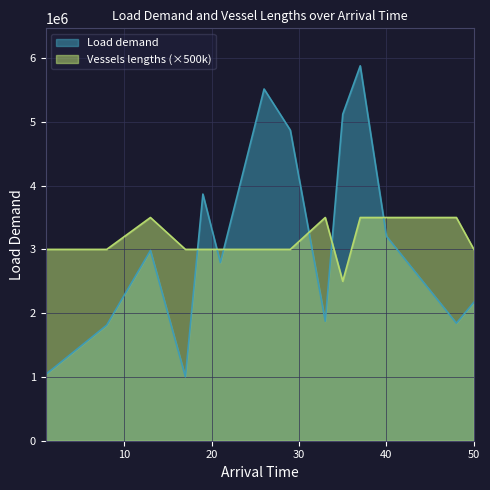

How many data points in Load demand are less than 2793468?

7